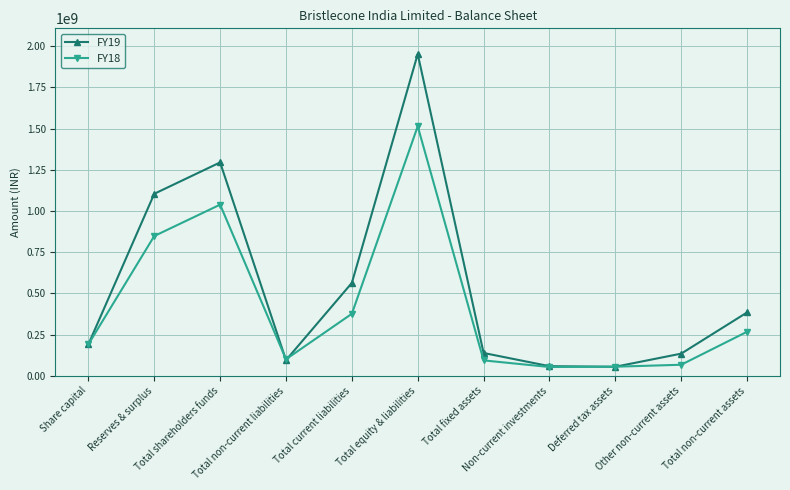

What is the highest value of the FY18 series?

1514059000